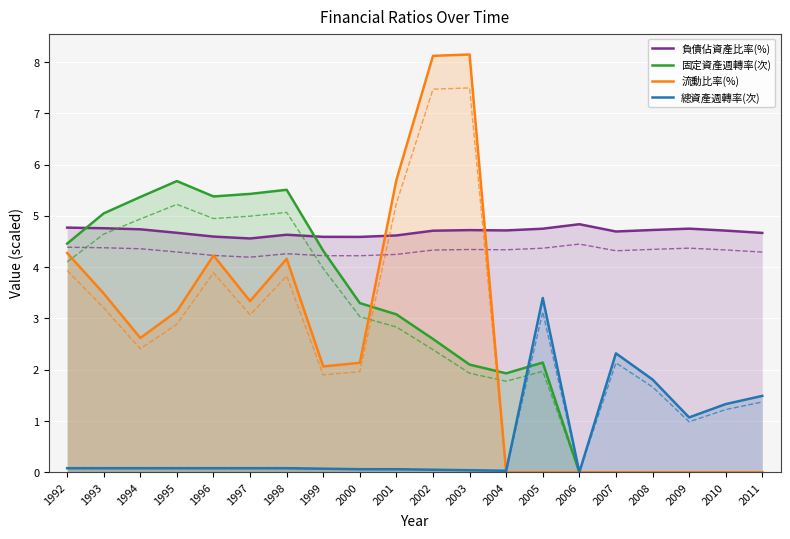

Reading left to right, extract all data points from this chart.

負債佔資產比率(%): 4.8	4.8	4.7	4.7	4.6	4.6	4.6	4.6	4.6	4.6	4.7	4.7	4.7	4.8	4.8	4.7	4.7	4.8	4.7	4.7
固定資產週轉率(次): 4.5	5.0	5.4	5.7	5.4	5.4	5.5	4.3	3.3	3.1	2.6	2.1	1.9	2.1	0.0	0.0	0.0	0.0	0.0	0.0
流動比率(%): 4.3	3.5	2.6	3.1	4.2	3.3	4.2	2.1	2.1	5.7	8.1	8.1	0.0	0.0	0.0	0.0	0.0	0.0	0.0	0.0
總資產週轉率(次): 0.1	0.1	0.1	0.1	0.1	0.1	0.1	0.1	0.1	0.1	0.1	0.0	0.0	3.4	0.0	2.3	1.8	1.1	1.3	1.5